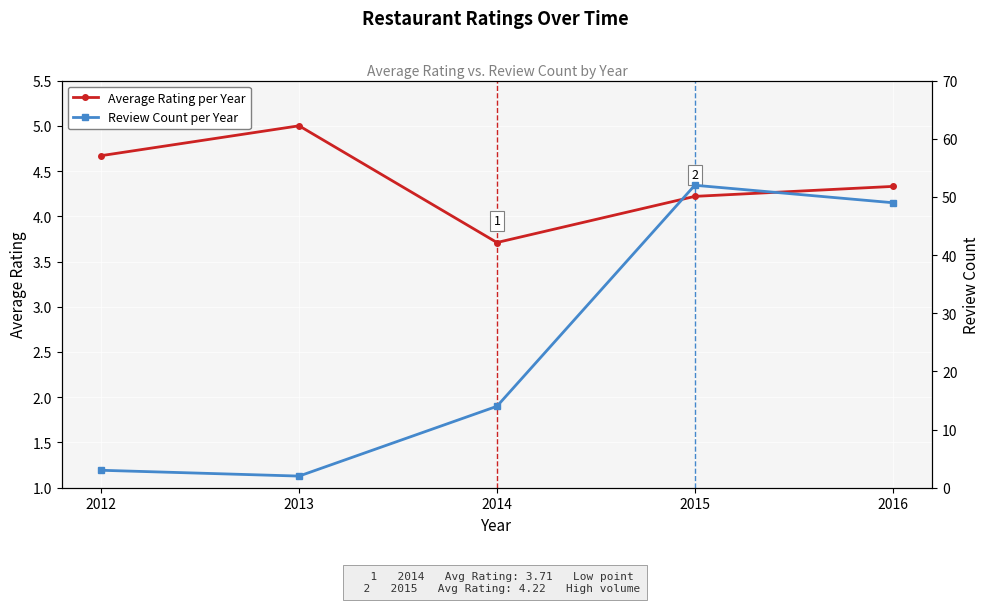

What is the difference between the highest and lowest values at 2015?

47.8